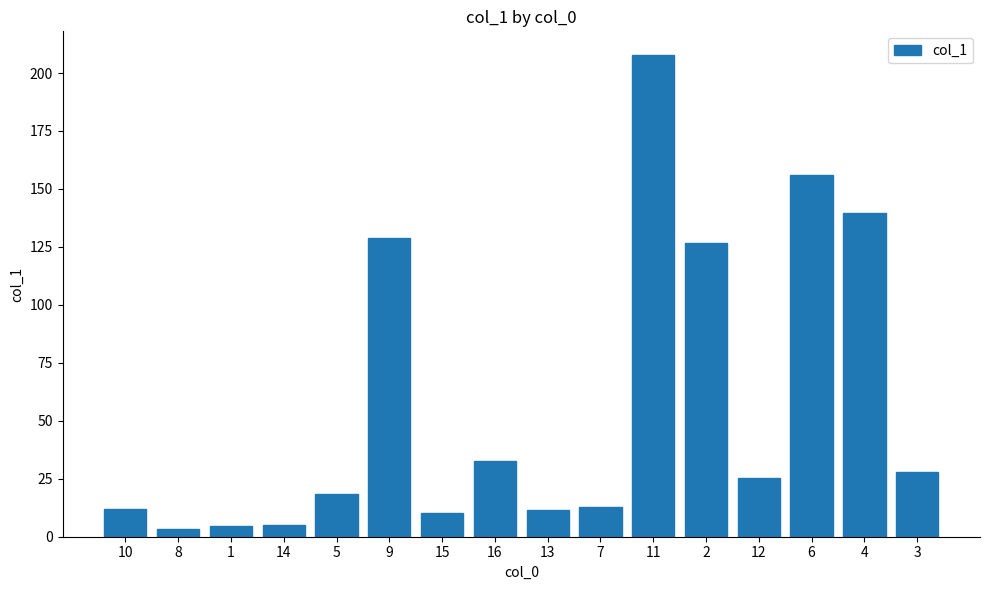

How many data points does each series have?

16